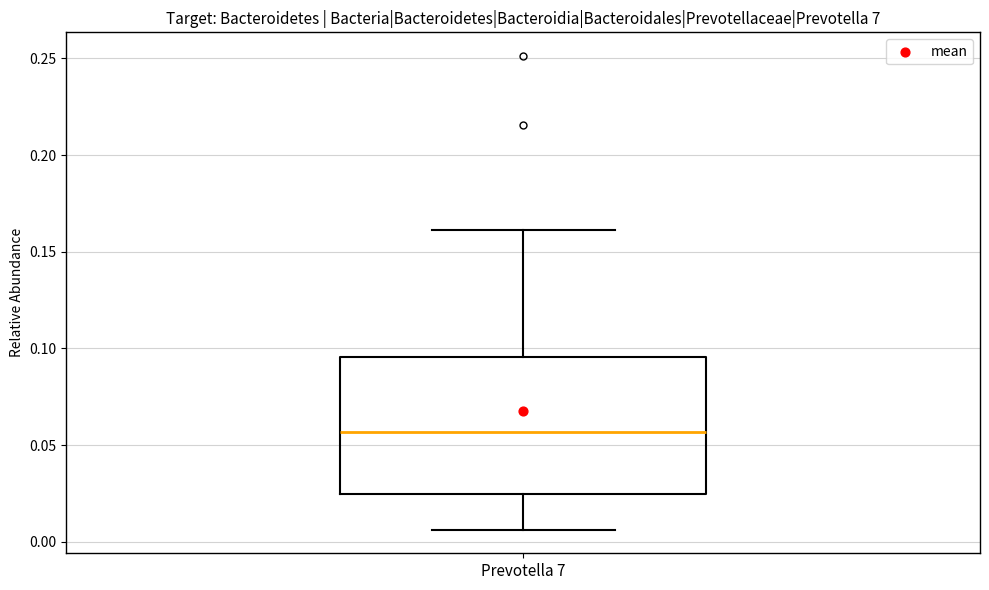

Where does the lower whisker of the box for Prevotella 7 end on the y-axis? The values are not printed on the chart, so give them approximately, as read against the axis.

0.005